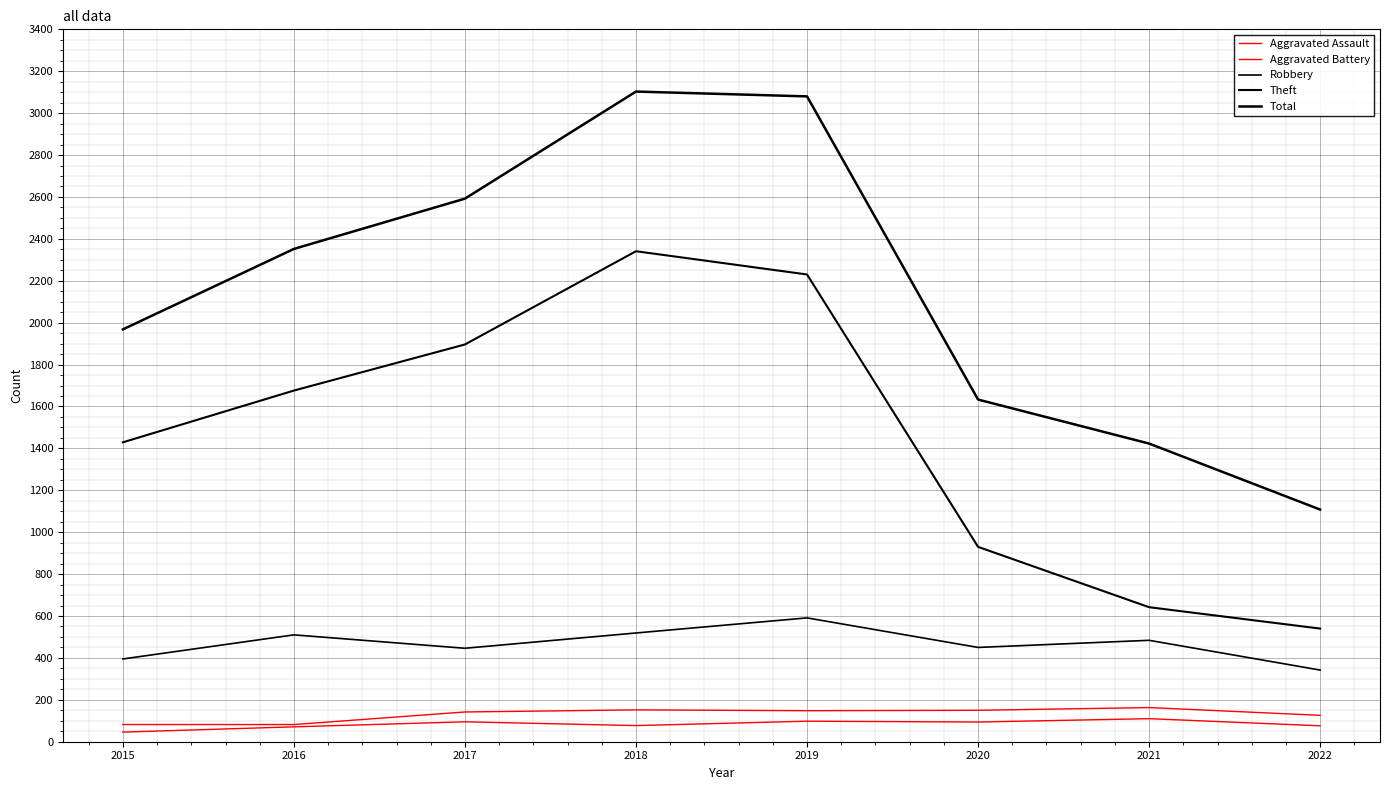

Which series has the largest total across all categories?

Total